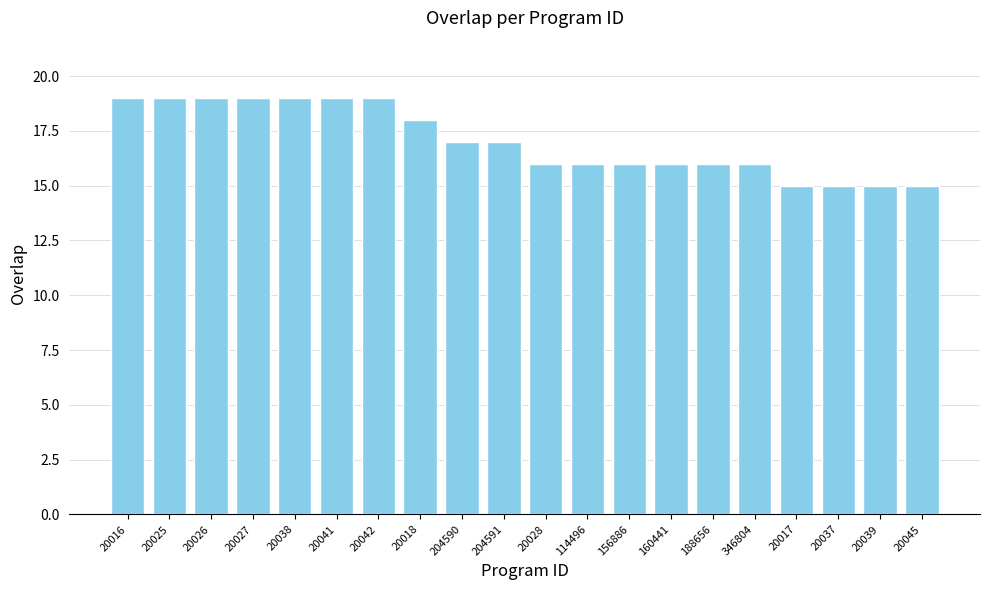

What is the maximum value shown in the chart?

19